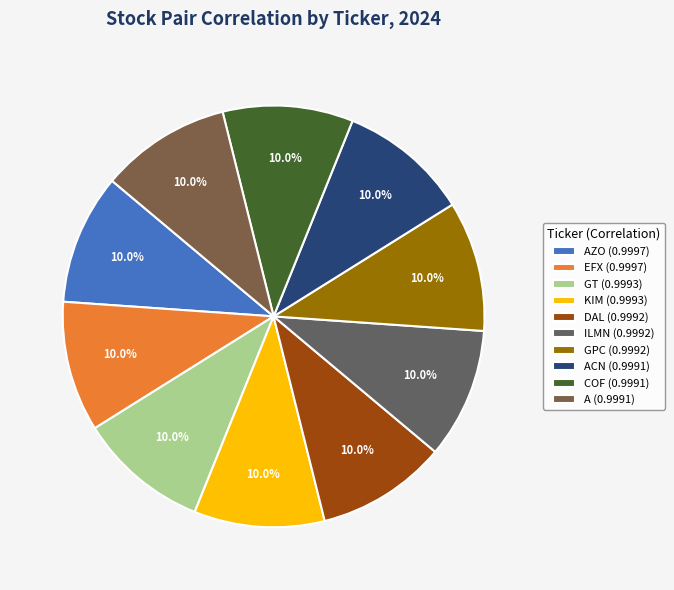

How many slices are in this pie chart?

10